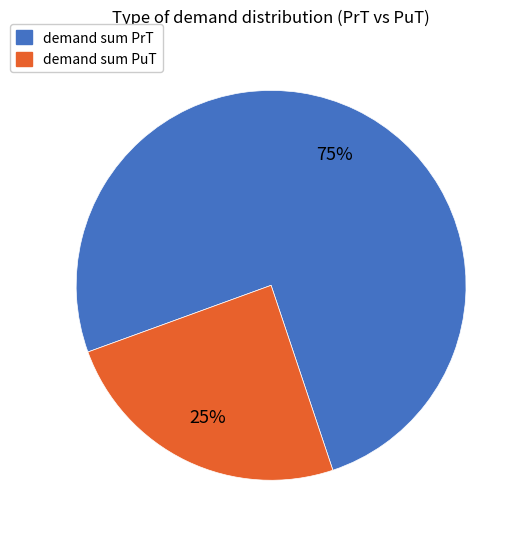

Count the number of slices in the pie.

2